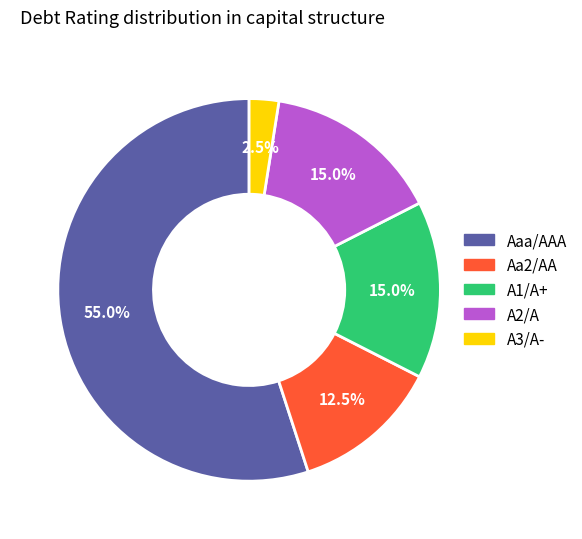

To the nearest percent, what portion does A2/A represent?

15%